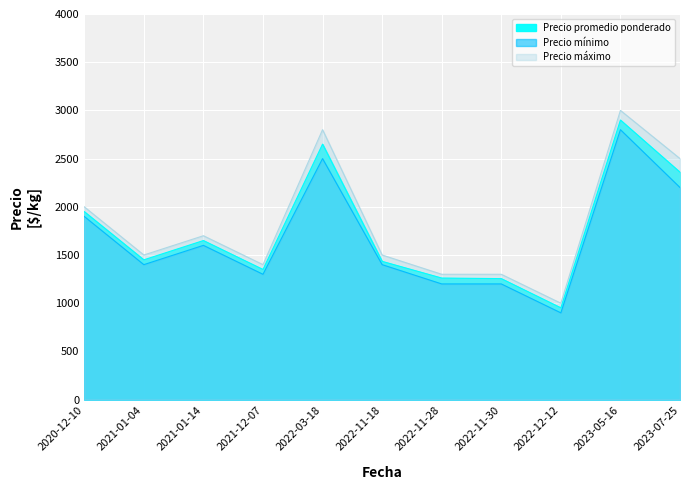

Is it true that Precio máximo equals 1400 at 2021-12-07?

True